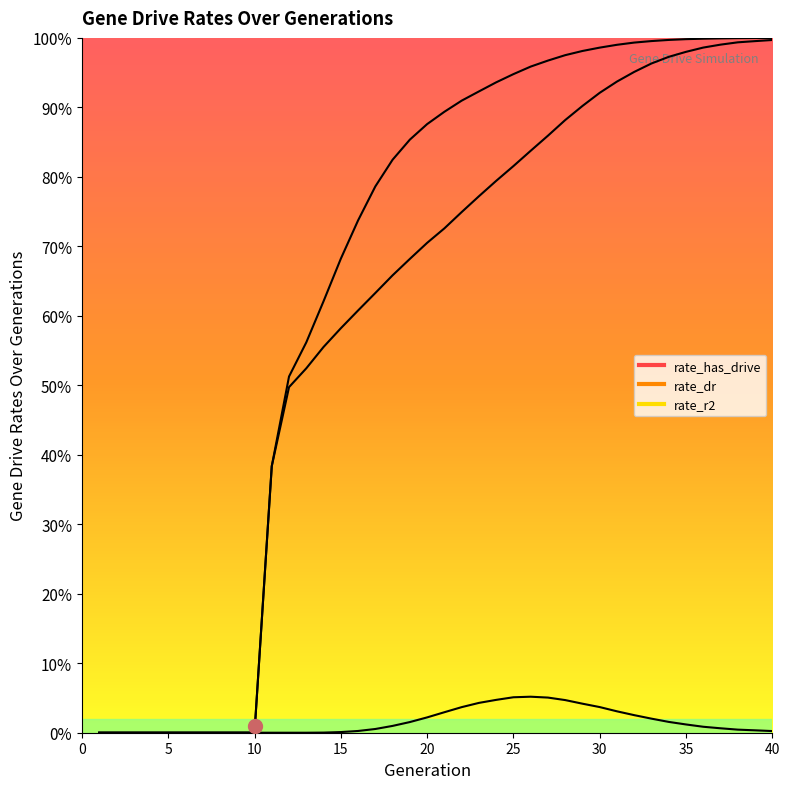

True or false: rate_r2 and rate_dr intersect in this chart.

False